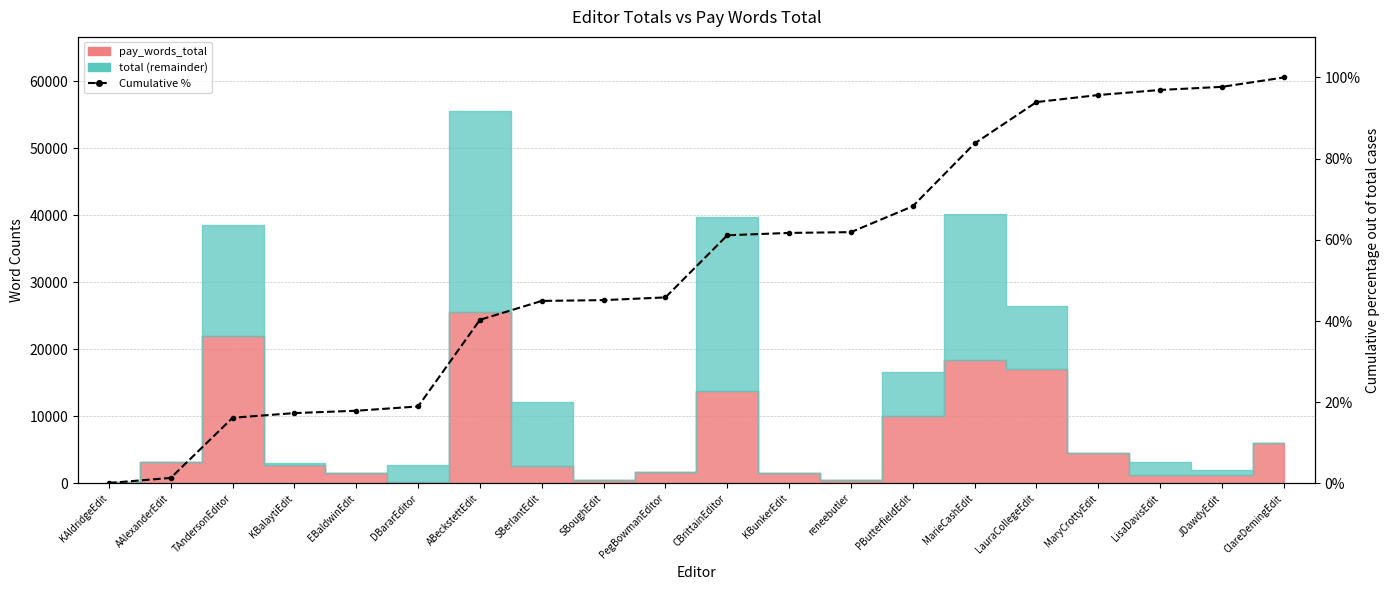

How many values exceed 61?

10